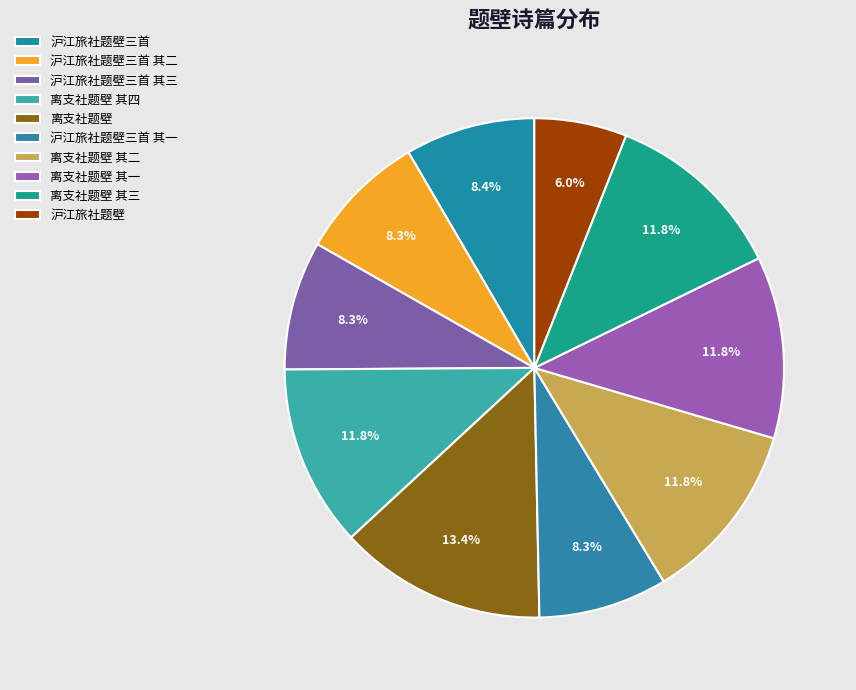

Which category has the smallest portion of the pie?

沪江旅社题壁